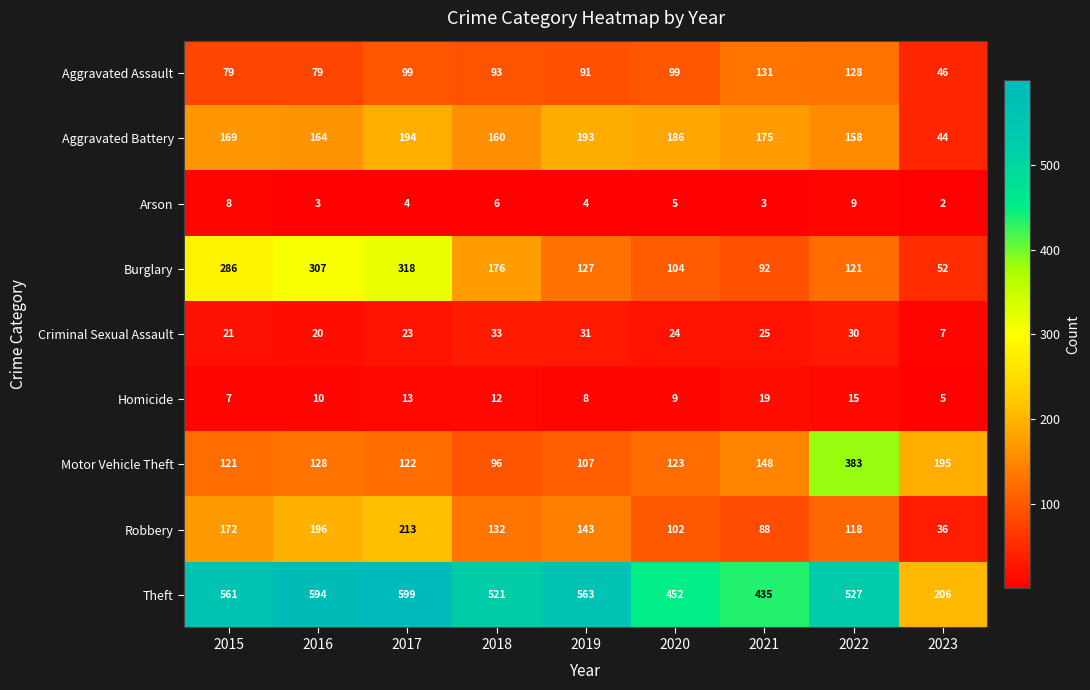

True or false: Arson has a value of 9 at 2022.

True